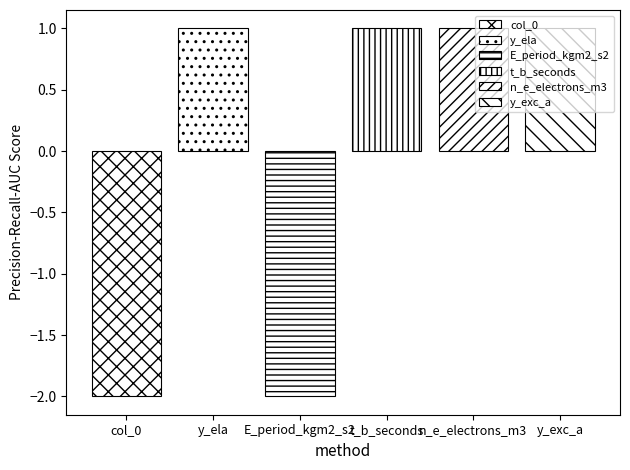

How many categories are shown in the chart?

1